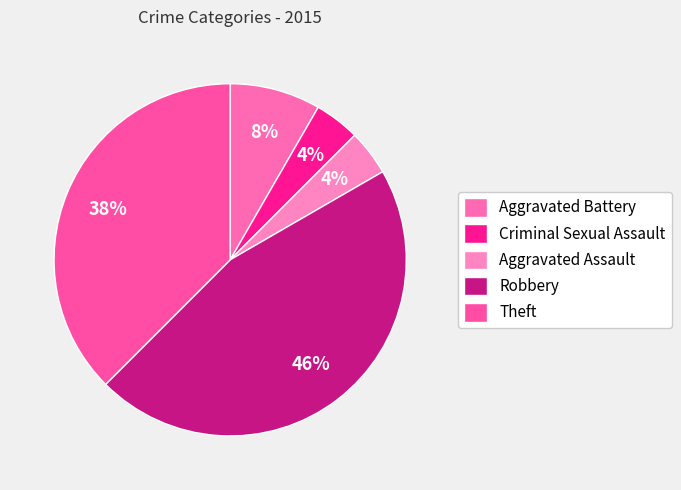

To the nearest percent, what is the difference between the largest and smallest slice percentages?

42%